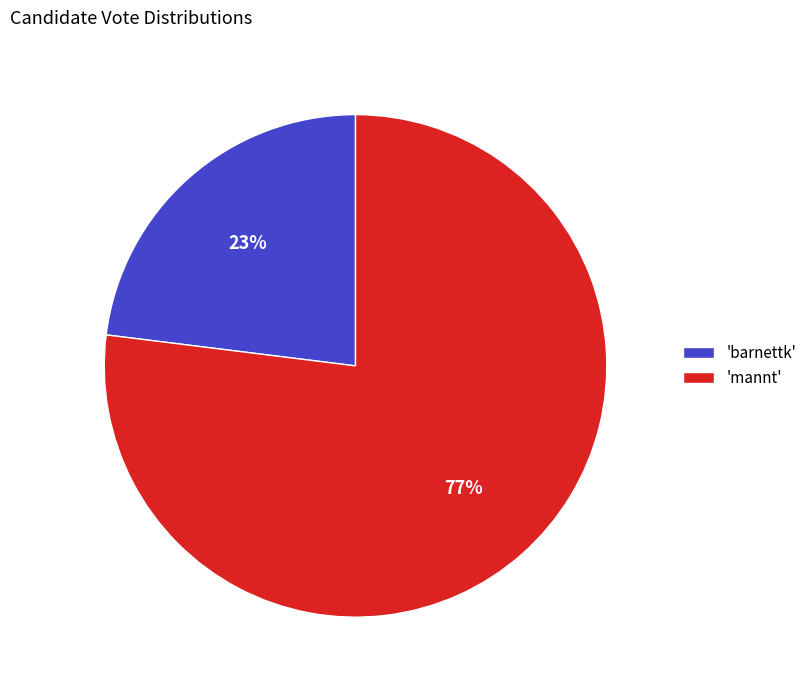

The 'mannt' slice represents 63% of the pie. True or false?

False